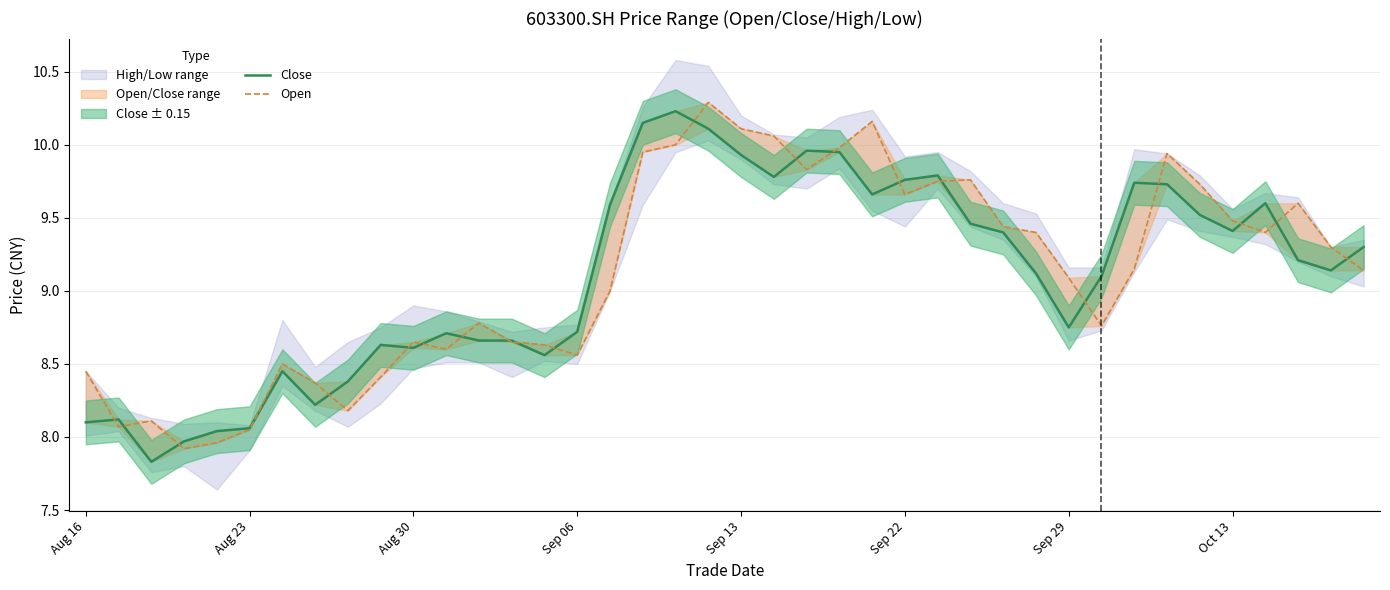

At which category is the sum across all series the highest?

19